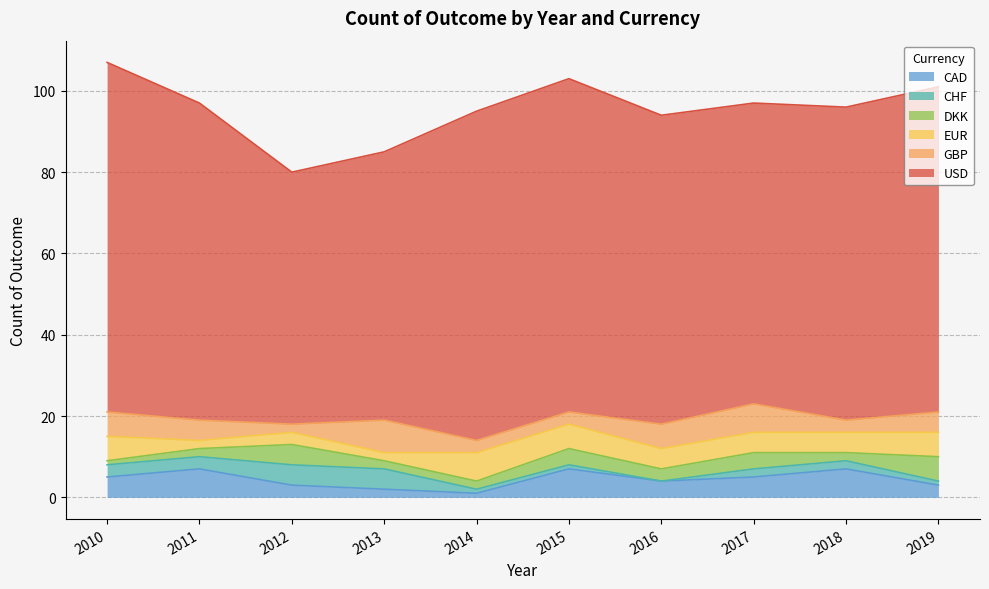

At how many categories does at least one series exceed 78?

4